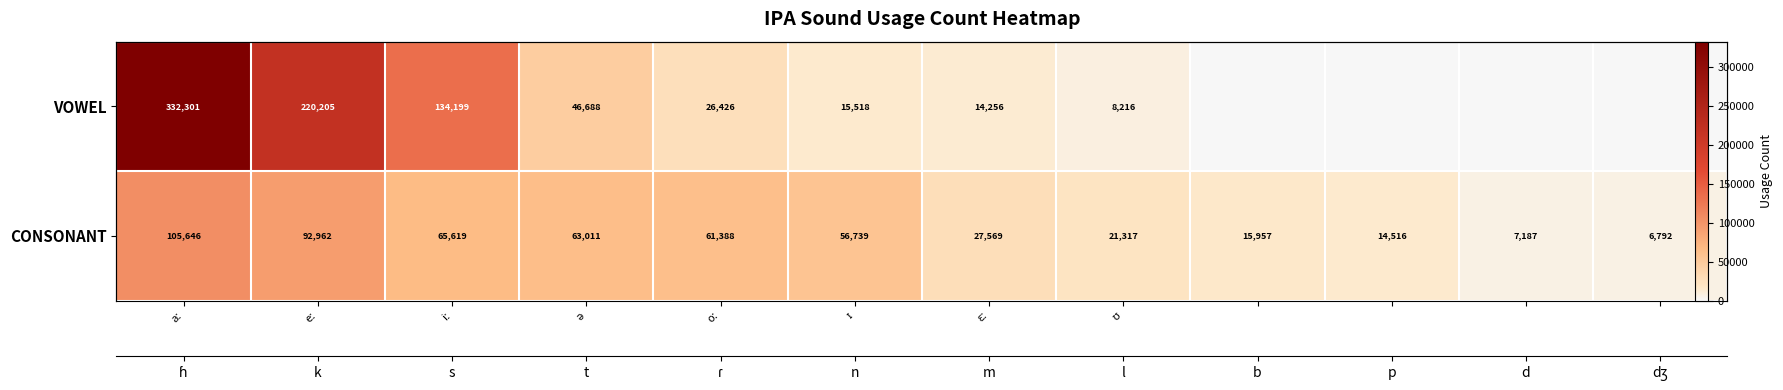

What is the spread (max minus min) of values at oː?

34962